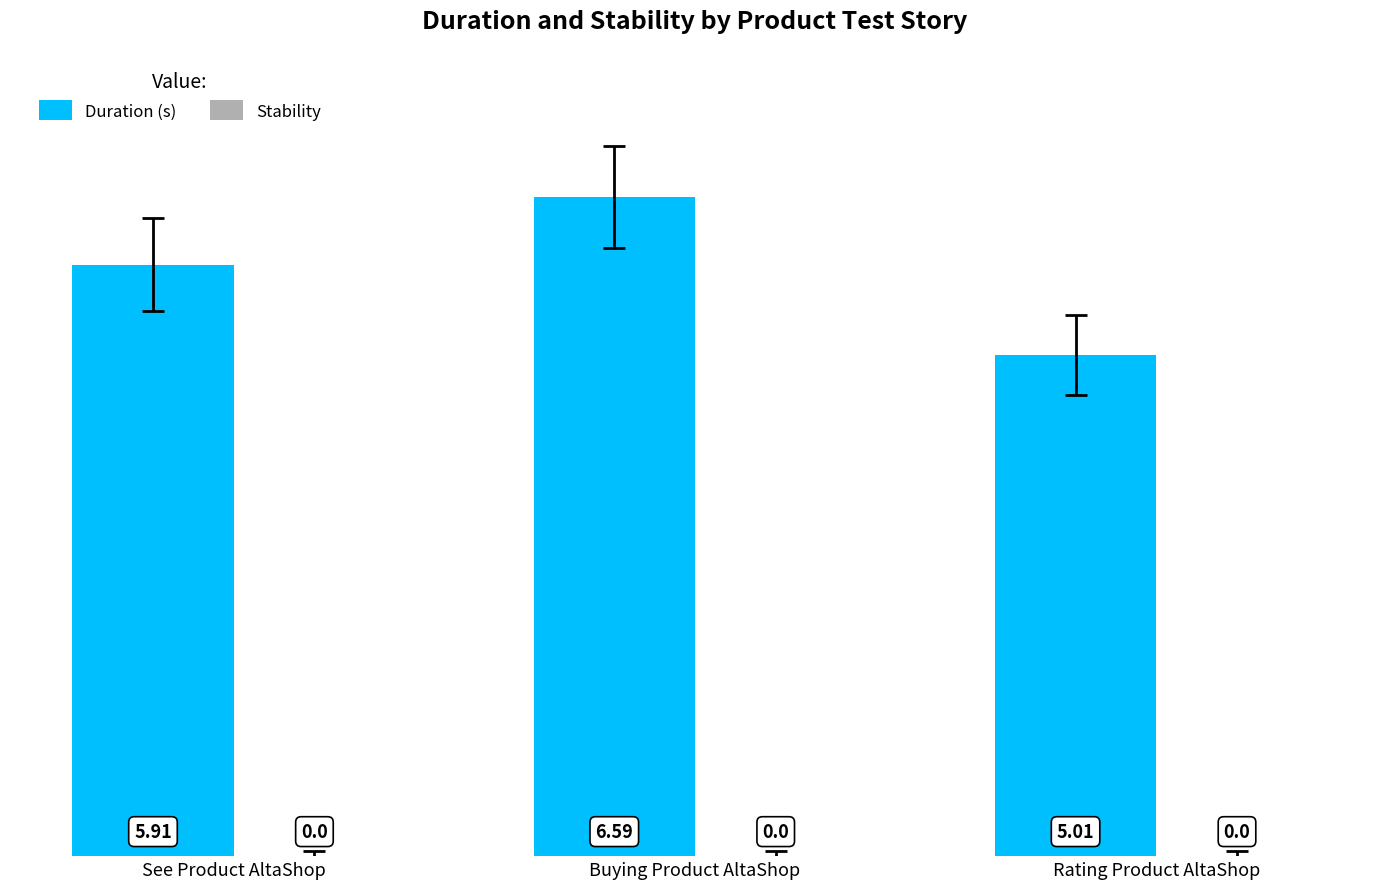

Are the bars grouped side by side (vs. stacked)?

No